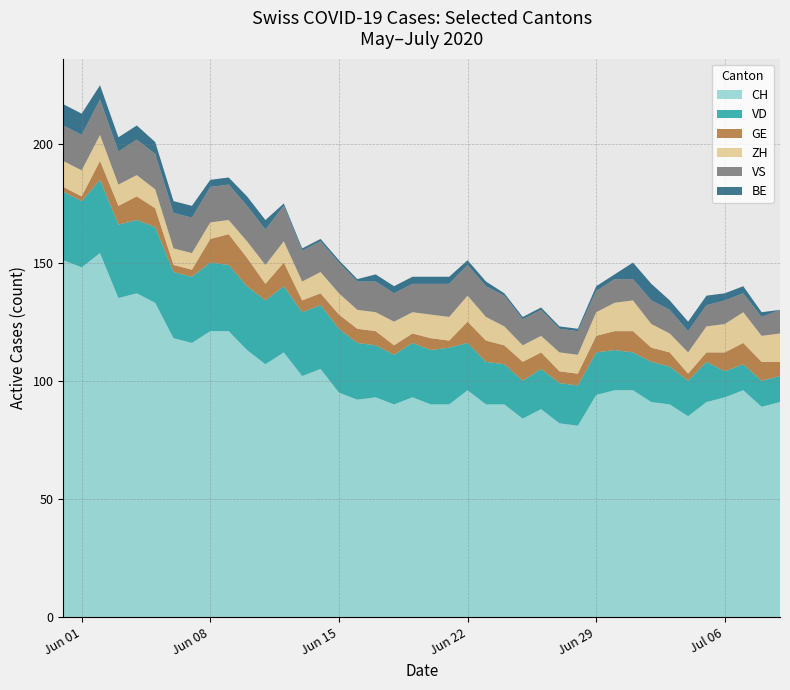

Reading left to right, extract all data points from this chart.

CH: 0=151	1=148	2=154	3=135	4=137	5=133	6=118	7=116	8=121	9=121	10=113	11=107	12=112	13=102	14=105	15=95	16=92	17=93	18=90	19=93	20=90	21=90	22=96	23=90	24=90	25=84	26=88	27=82	28=81	29=94	30=96	31=96	32=91	33=90	34=85	35=91	36=93	37=96	38=89	39=91
VD: 0=29	1=28	2=31	3=31	4=31	5=32	6=28	7=28	8=29	9=28	10=27	11=27	12=28	13=27	14=27	15=27	16=24	17=22	18=21	19=23	20=23	21=24	22=20	23=18	24=17	25=16	26=17	27=17	28=17	29=18	30=17	31=16	32=17	33=16	34=15	35=17	36=11	37=11	38=11	39=11
GE: 0=2	1=2	2=8	3=8	4=10	5=8	6=3	7=3	8=10	9=13	10=12	11=7	12=10	13=5	14=5	15=6	16=6	17=6	18=4	19=4	20=5	21=3	22=9	23=9	24=8	25=8	26=7	27=5	28=5	29=7	30=8	31=9	32=6	33=6	34=3	35=4	36=8	37=9	38=8	39=6
ZH: 0=11	1=11	2=11	3=9	4=9	5=8	6=7	7=7	8=7	9=6	10=7	11=8	12=9	13=8	14=9	15=9	16=8	17=8	18=10	19=9	20=10	21=10	22=11	23=10	24=8	25=7	26=7	27=8	28=8	29=10	30=12	31=13	32=10	33=8	34=9	35=11	36=12	37=13	38=11	39=12
VS: 0=15	1=15	2=15	3=14	4=15	5=15	6=15	7=15	8=15	9=15	10=15	11=15	12=15	13=13	14=13	15=13	16=12	17=13	18=12	19=12	20=13	21=14	22=13	23=13	24=13	25=11	26=11	27=10	28=10	29=9	30=10	31=9	32=10	33=10	34=9	35=9	36=10	37=8	38=8	39=10
BE: 0=9	1=9	2=6	3=6	4=6	5=5	6=5	7=5	8=3	9=3	10=4	11=4	12=1	13=1	14=1	15=1	16=1	17=3	18=3	19=3	20=3	21=3	22=2	23=2	24=1	25=1	26=1	27=1	28=1	29=2	30=2	31=7	32=7	33=4	34=4	35=4	36=3	37=3	38=2	39=0